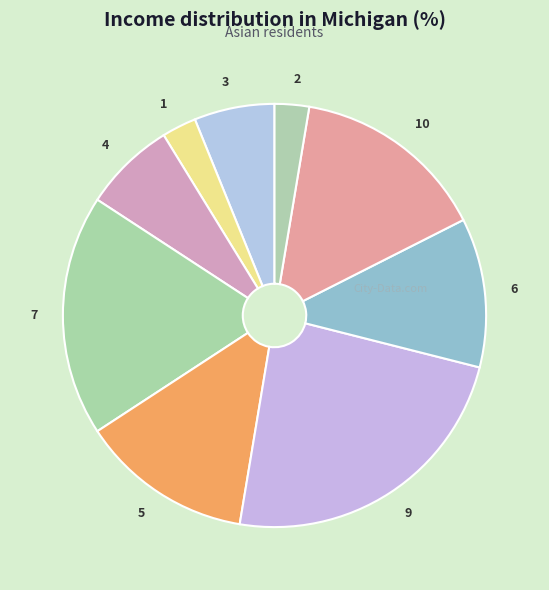

Which has a higher value, 4 or 2?

4